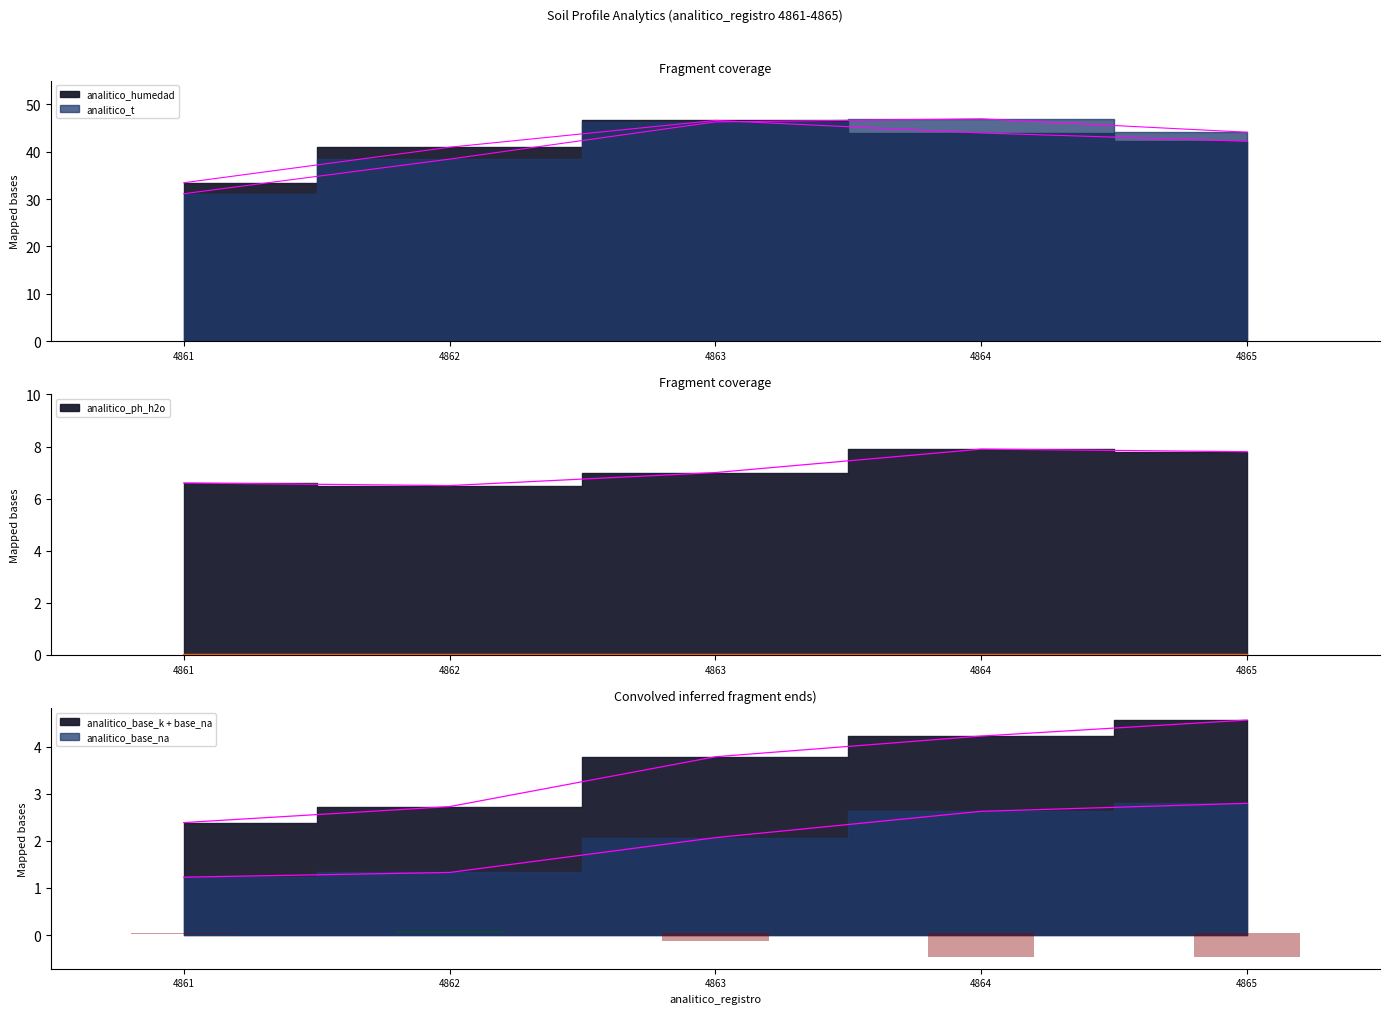

What is the difference between the highest and lowest values at 4864?

44.3